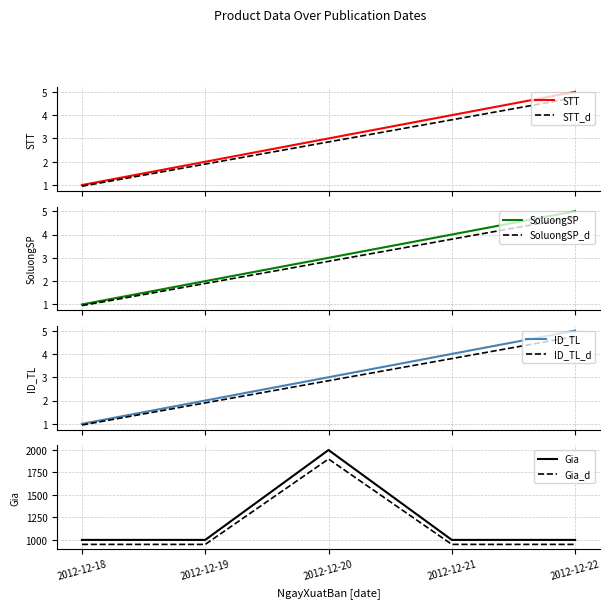

At which category does the chart reach its peak across all series?

2012-12-20